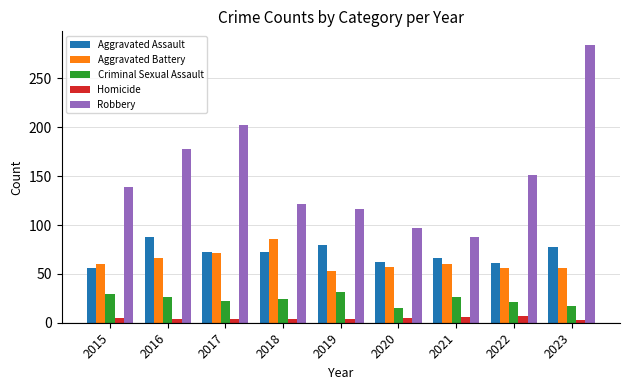

What is the average value of the Homicide series?

5